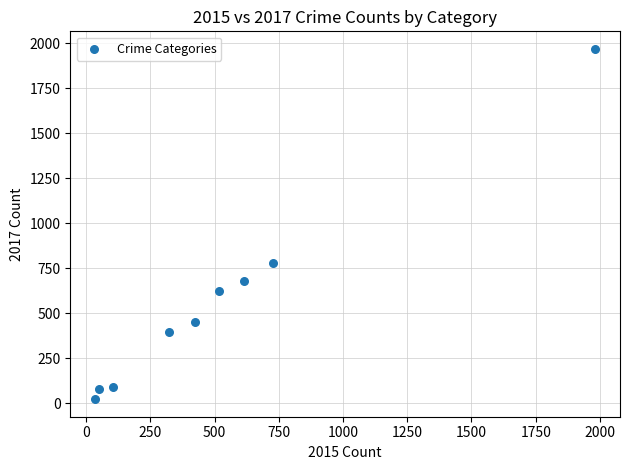

What is the range of Y values (max minus min)?

1945